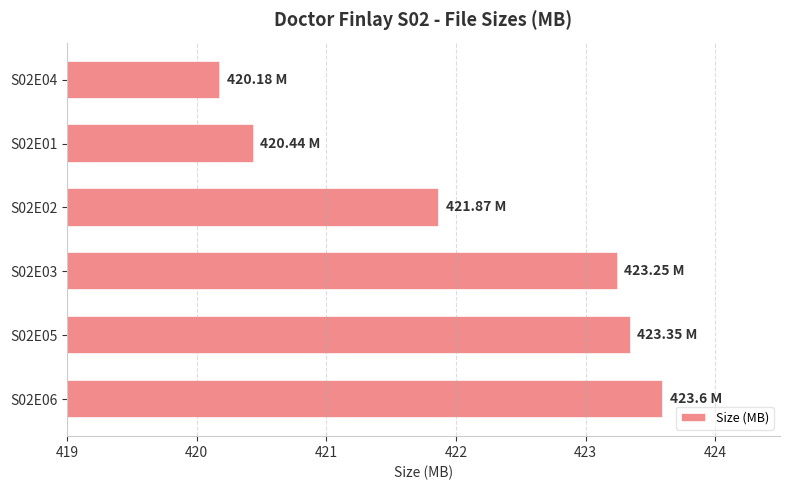

What is the change in value from S02E06 to S02E02?

-1.7